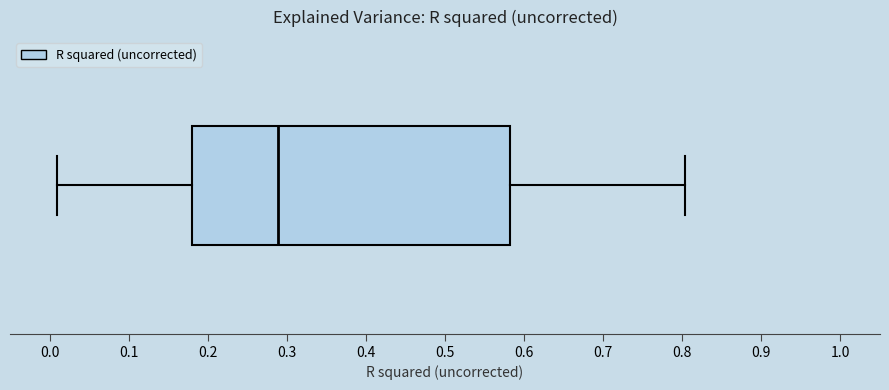

Read this box plot against the x-axis: the position of the median line, the range covered by the box, and the ends of both whiskers. The values are not printed on the chart, so give them approximately, as read against the axis.

median 0.29, box 0.18 to 0.58, whiskers 0.01 to 0.80